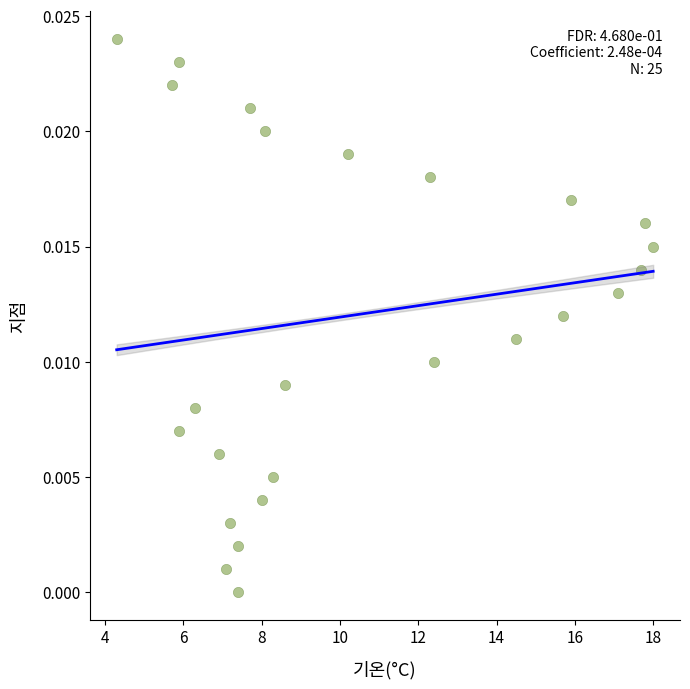

What is the range of X values (max minus min)?

13.7